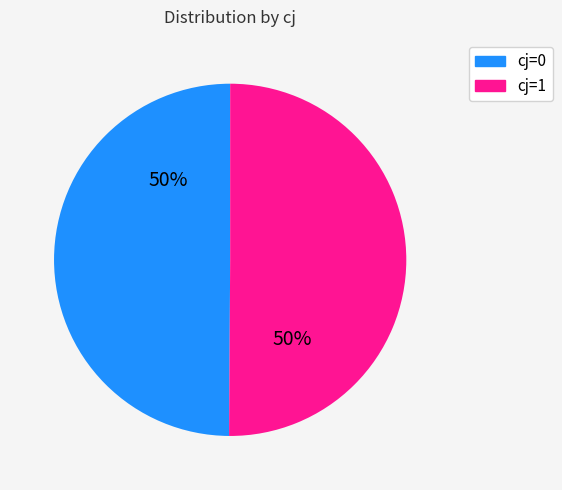

To the nearest percent, what percentage of the pie is cj=1?

50%